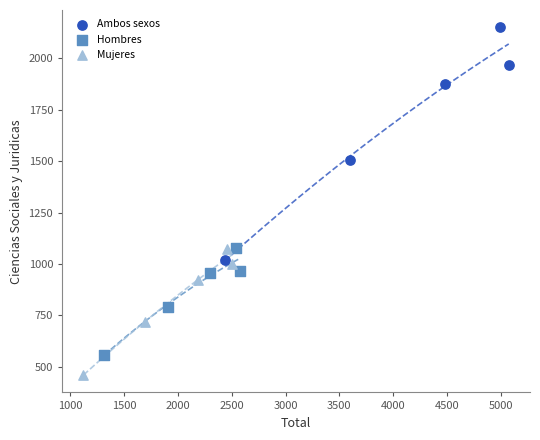

Which series reaches the minimum Y coordinate?

Mujeres